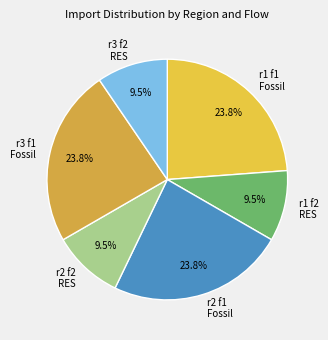

Does any single category account for the majority?

No